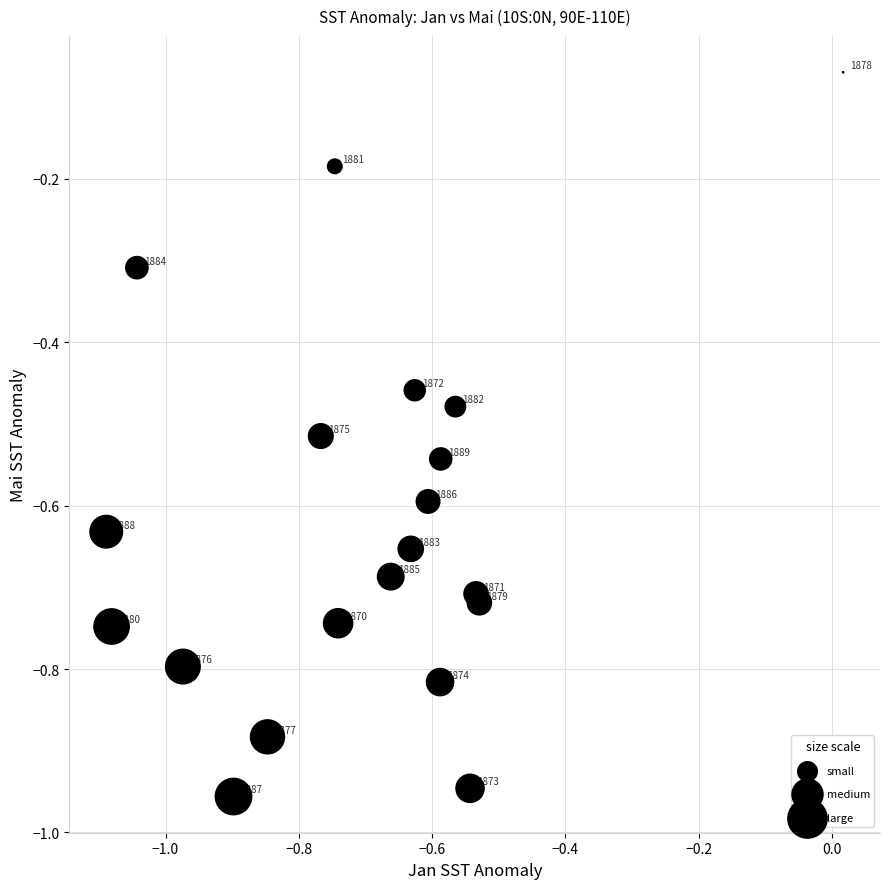

What is the range of X values (max minus min)?

1.1